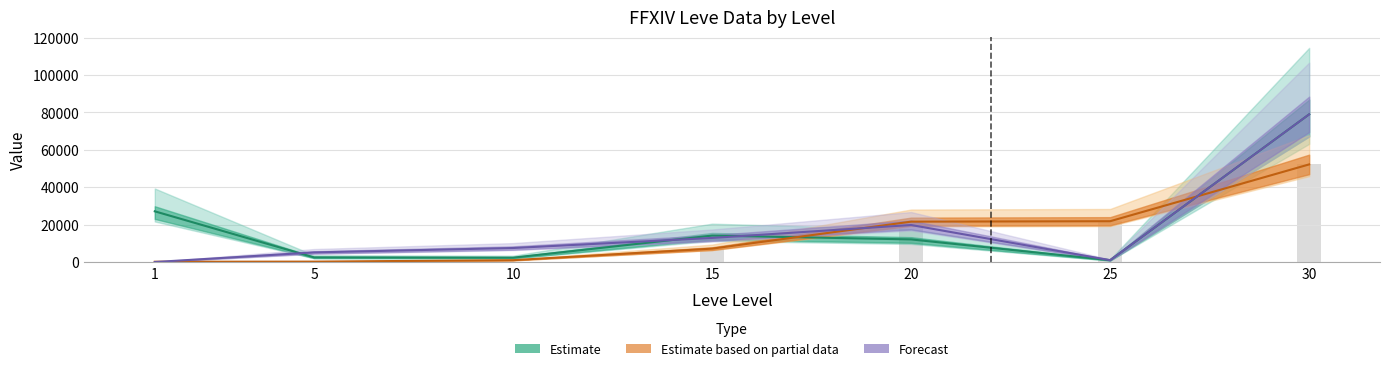

What is the sum of the LevePriceHQ values at 25 and 30?

79995